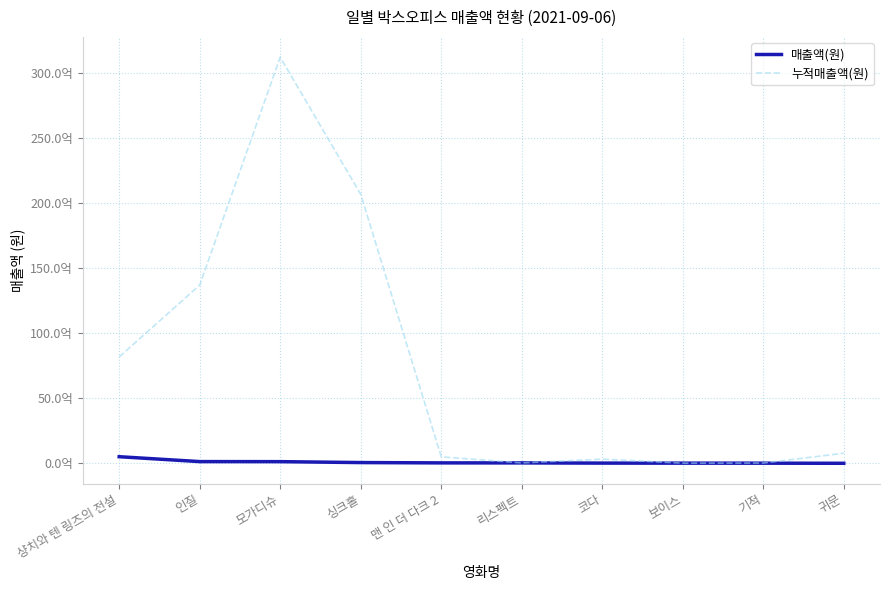

List the series in order of their peak value, highest first.

누적매출액(원), 매출액(원)